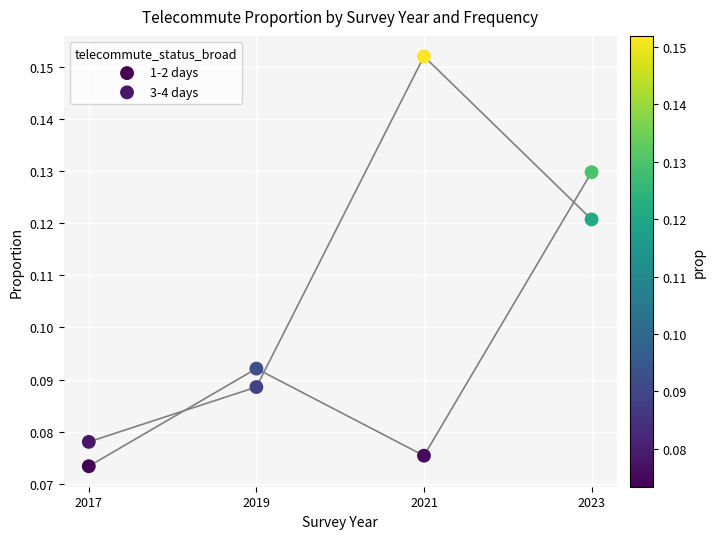

Across all data points, what is the average X value?

2020.0